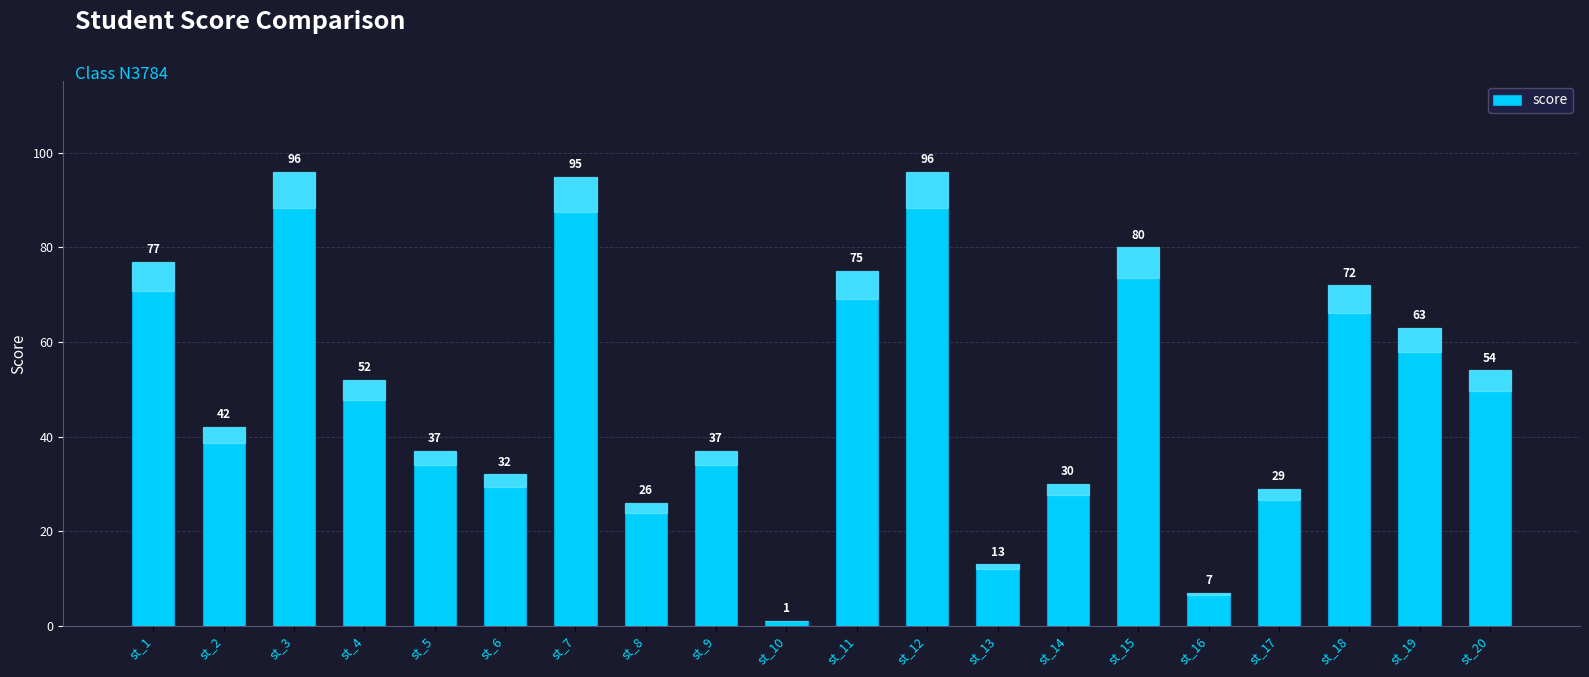

What is the difference between the values at st_2 and st_13?

29